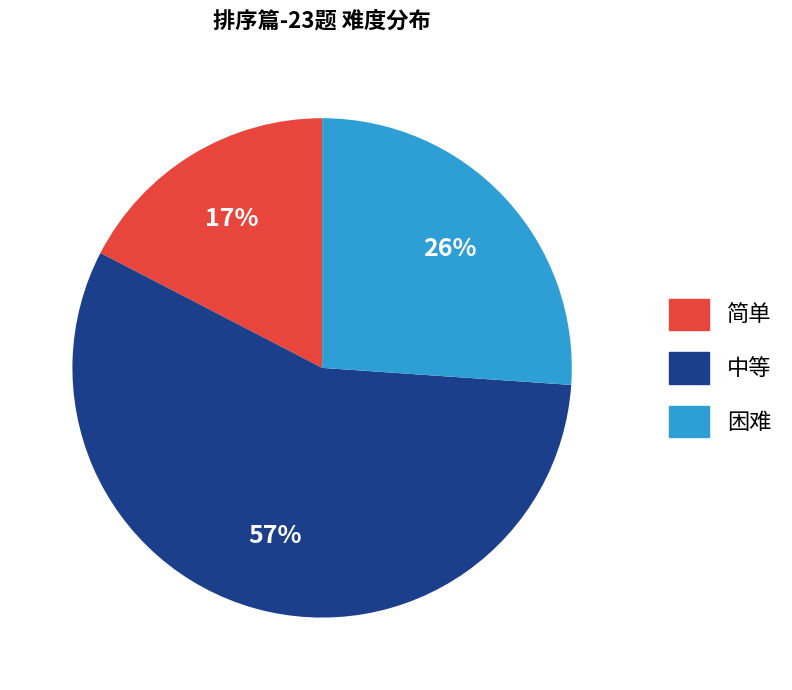

What percentage is the 困难 slice, to the nearest percent?

26%